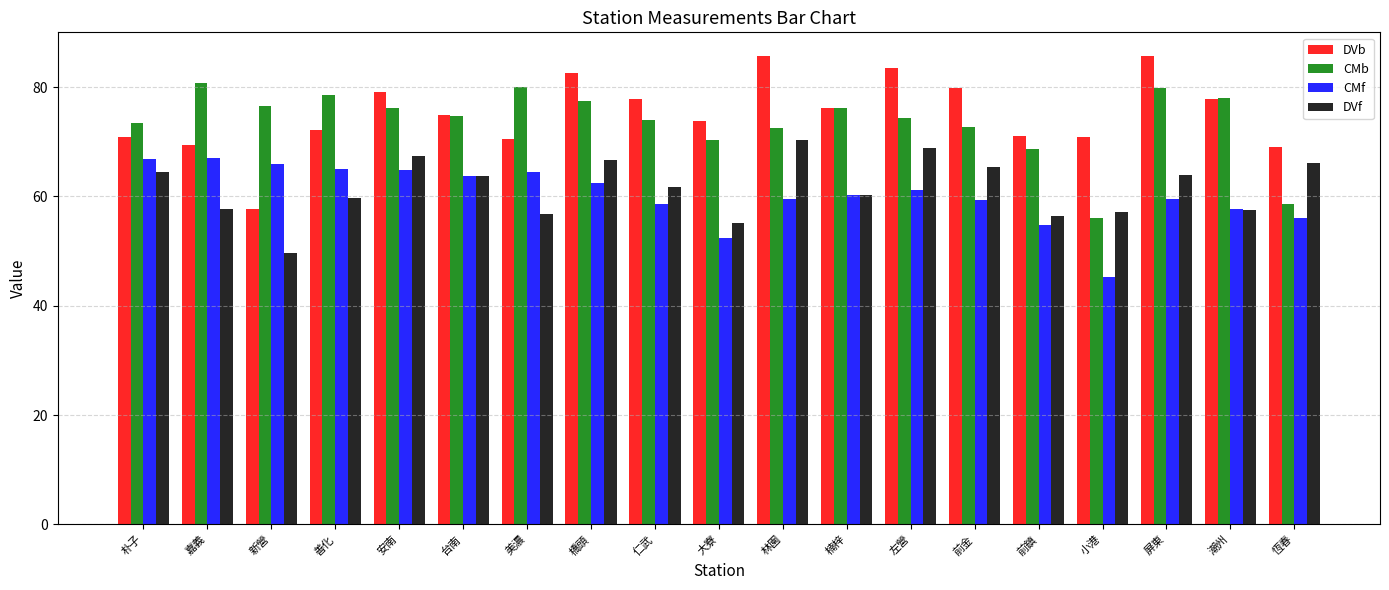

Which series has the largest total across all categories?

DVb